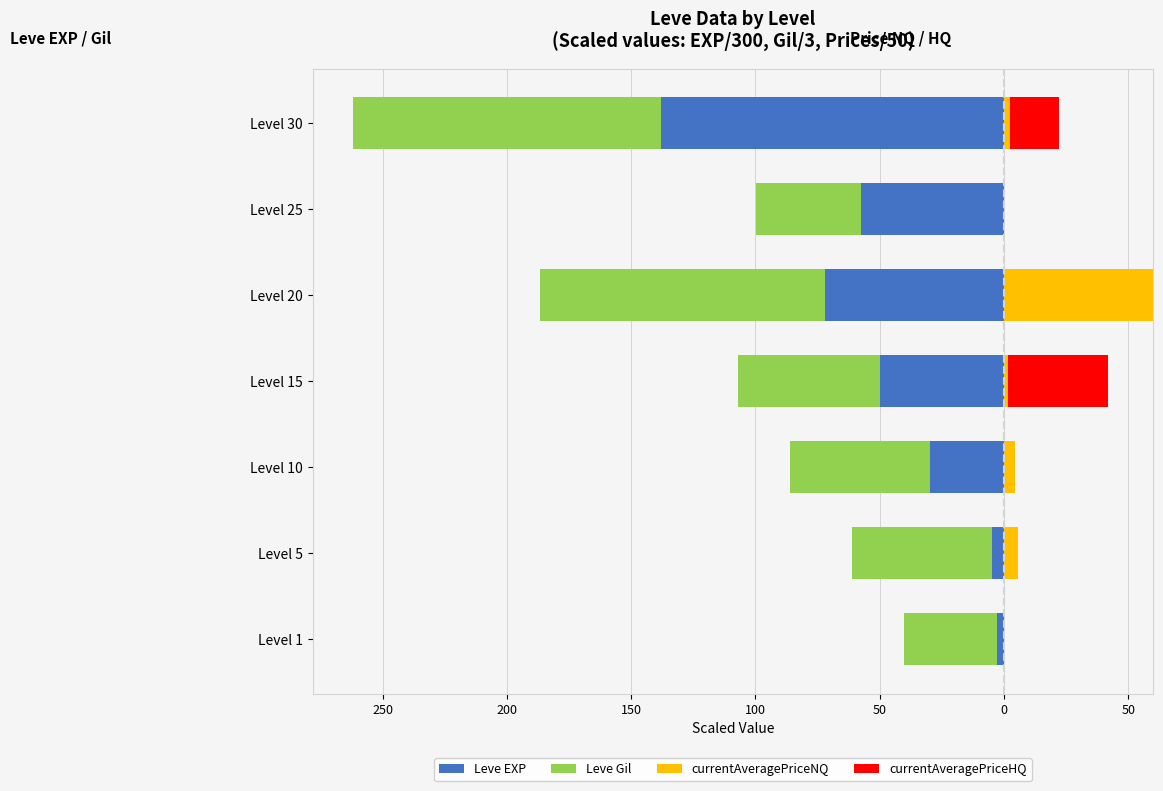

Which series has the widest spread of values?

Leve EXP